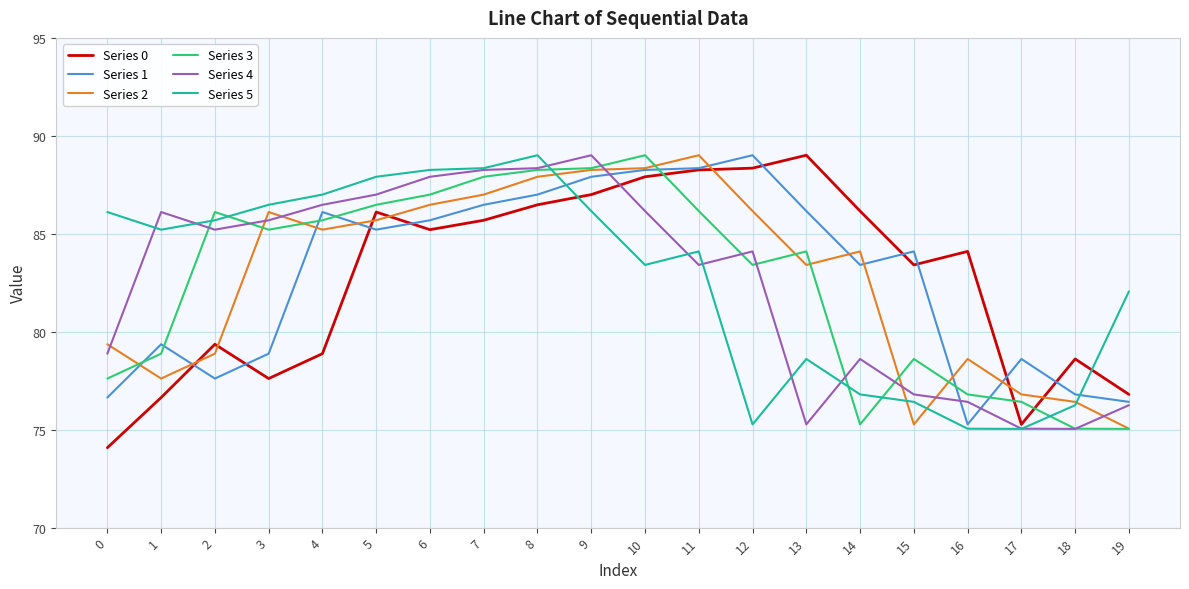

What is the difference between the Series 2 values at 5 and 6?

0.8